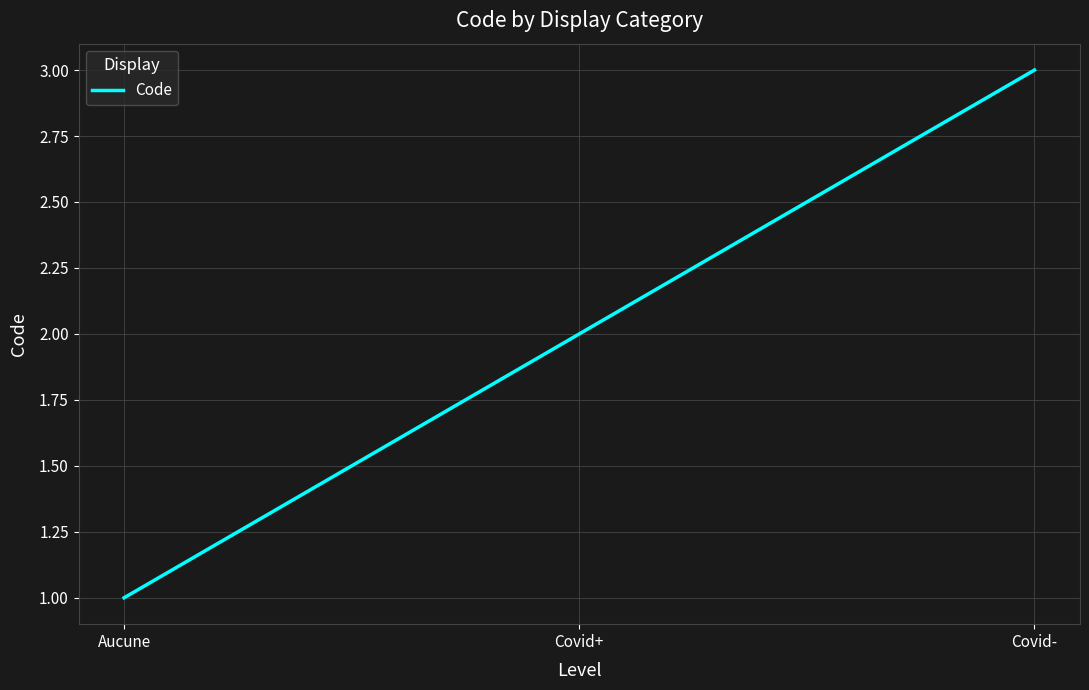

Approximately how many times larger is the value at Covid+ compared to Covid-?

0.7